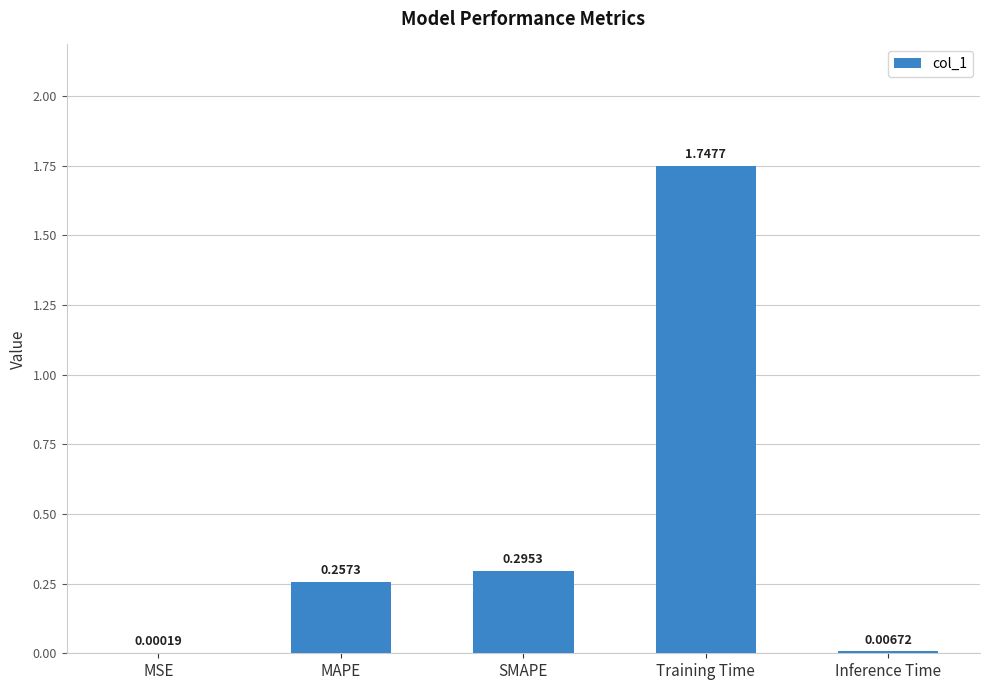

What is the change in value from MSE to MAPE?

+0.3